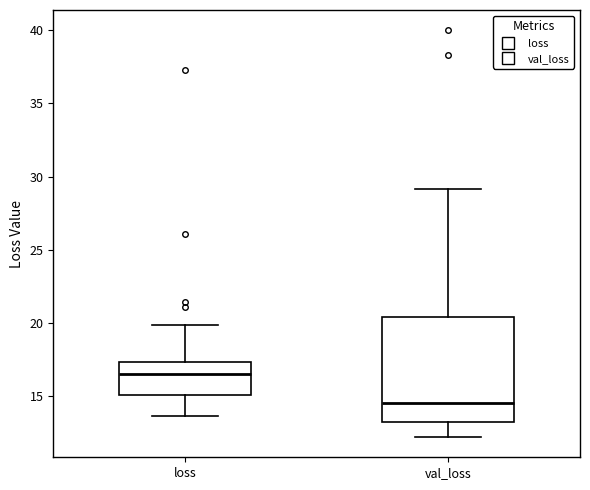

Which box is the tallest, from its lower edge to its upper edge?

val_loss